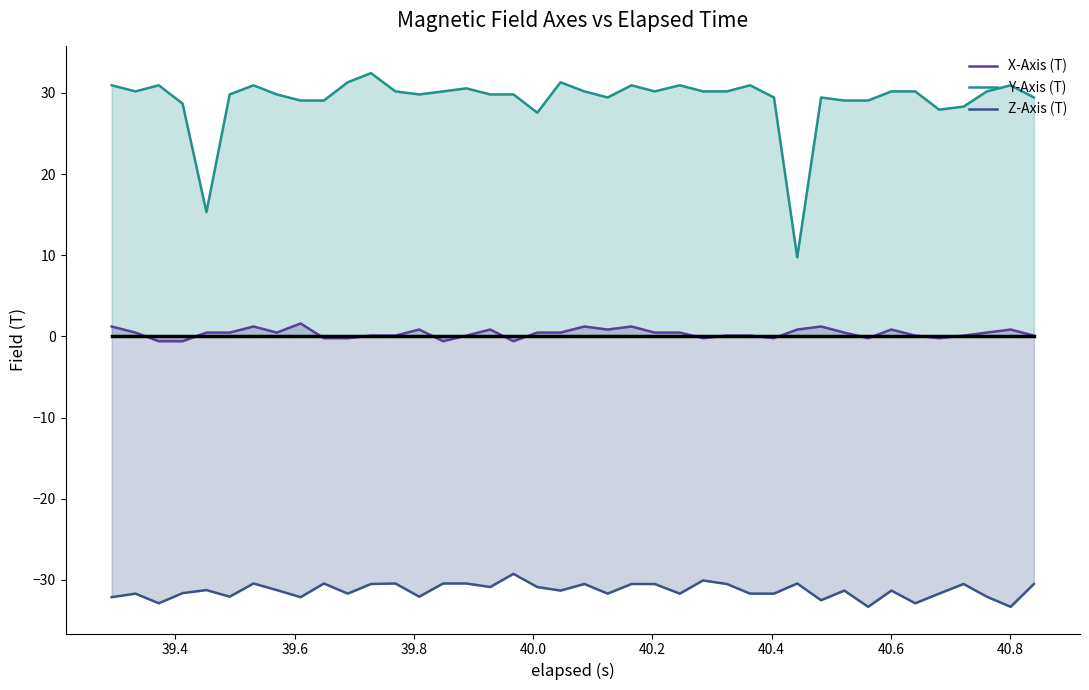

What is the lowest value of the Y-Axis (T) series?

9.8